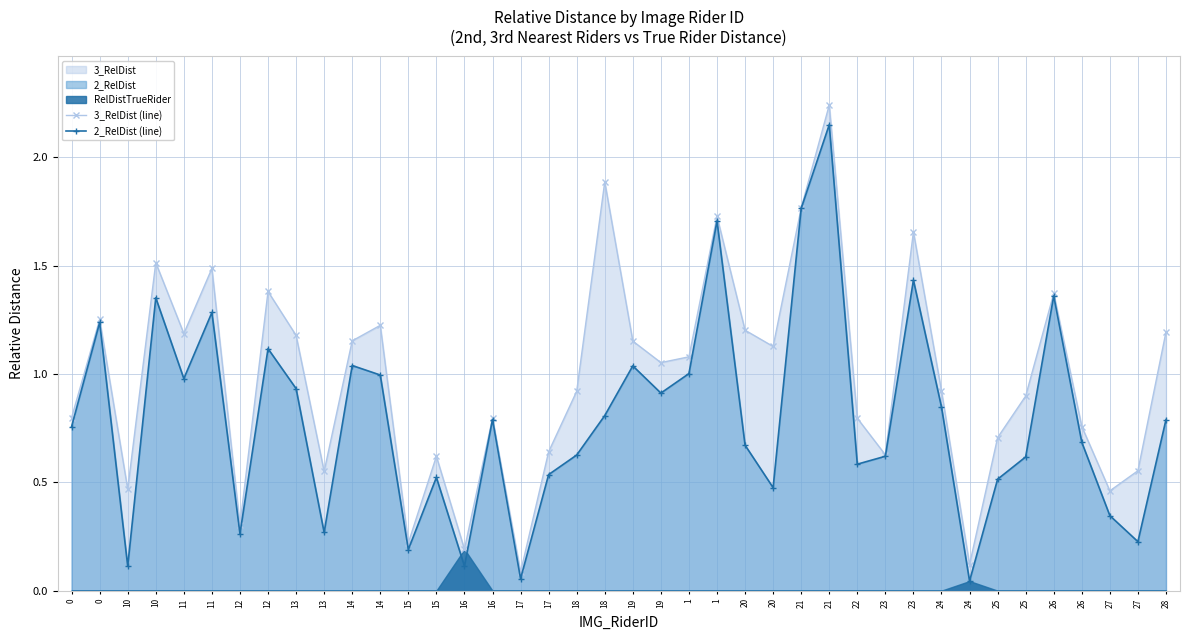

How many values in the 3_RelDist (line) series exceed 1?

20